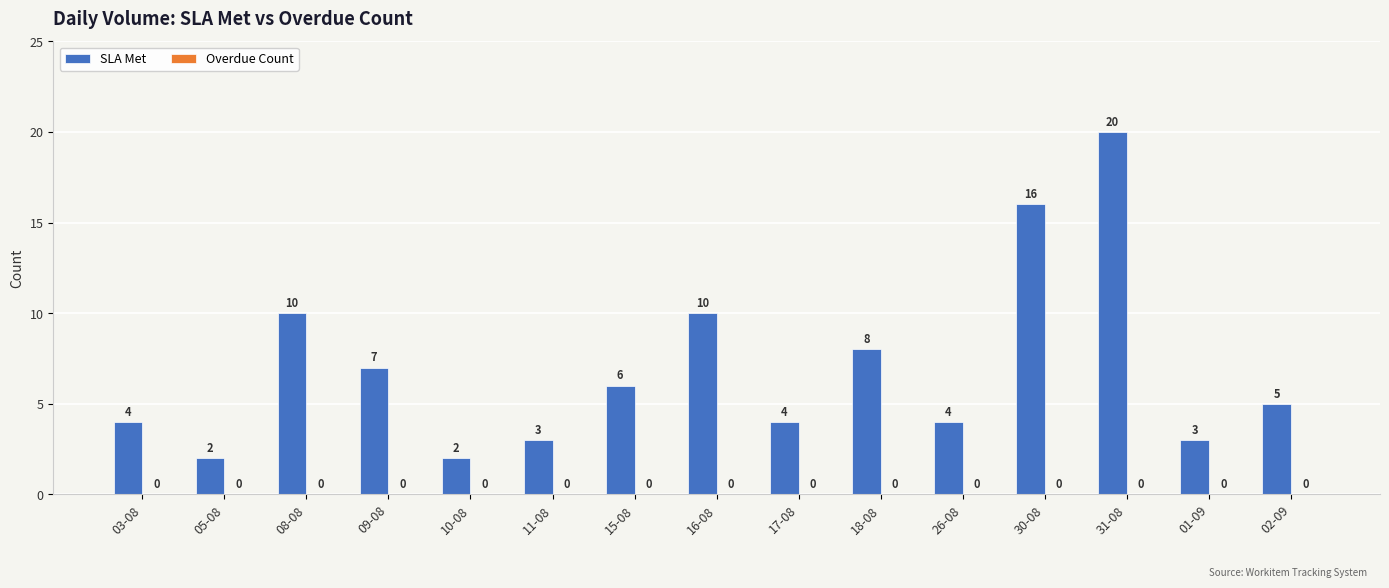

What is the maximum value shown in the chart?

20